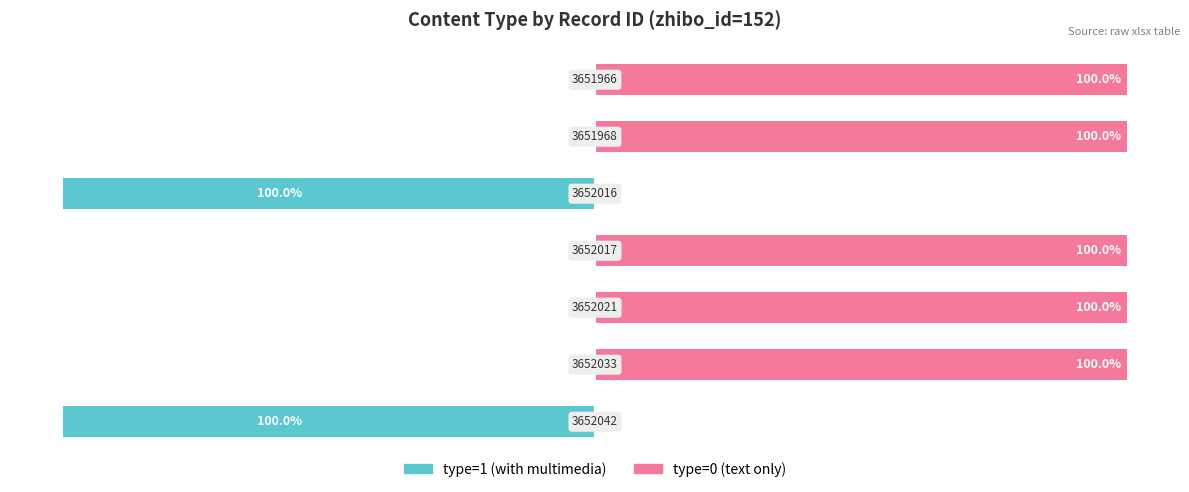

What is the sum of the type=0 (text) values at 1 and 2?

200